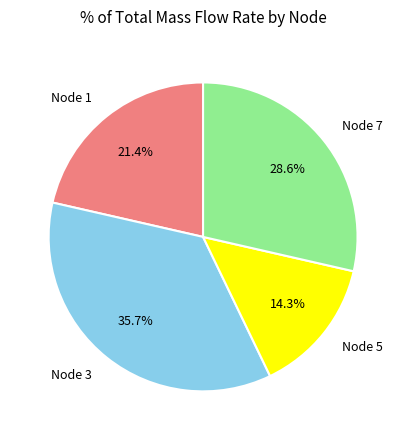

What percentage is NOT represented by Node 5?

85.7%